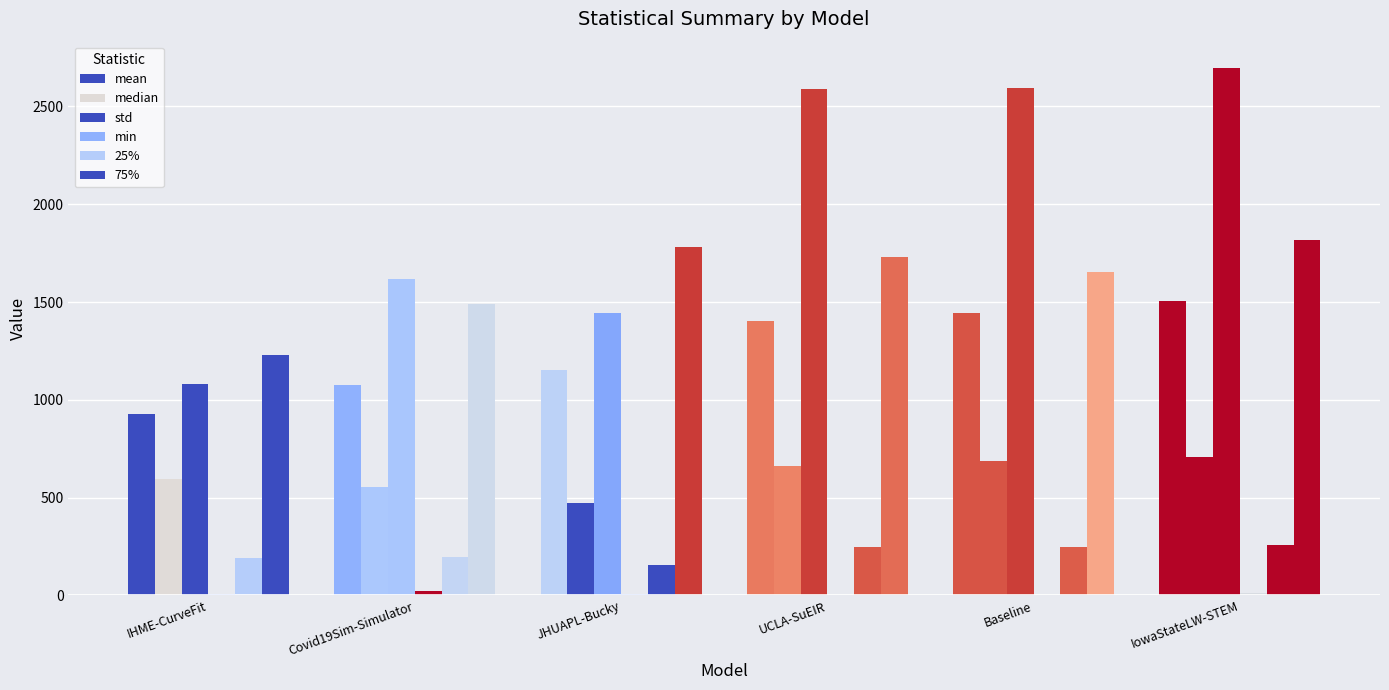

Count the number of categories in the chart.

6